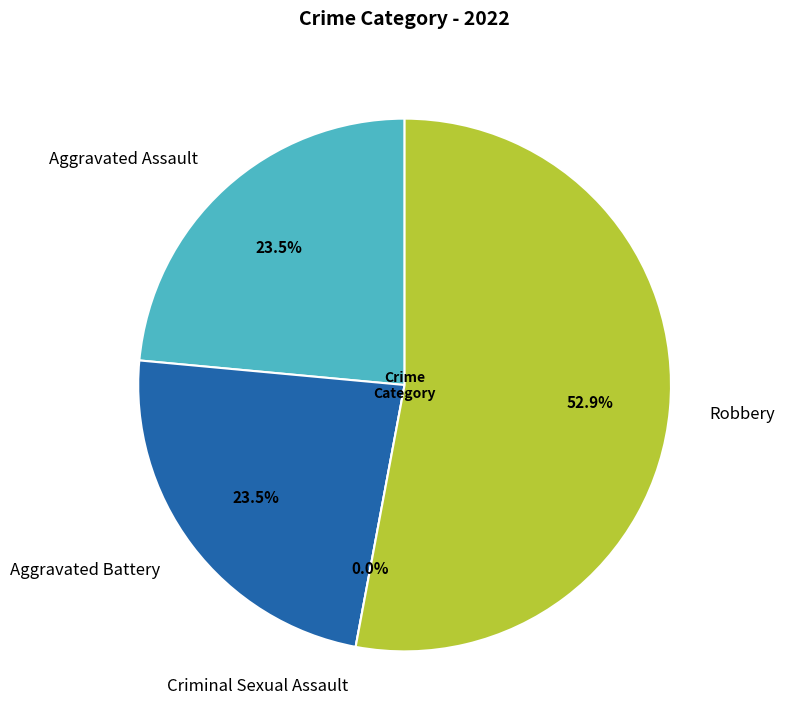

True or false: Robbery accounts for 53% of the total.

True